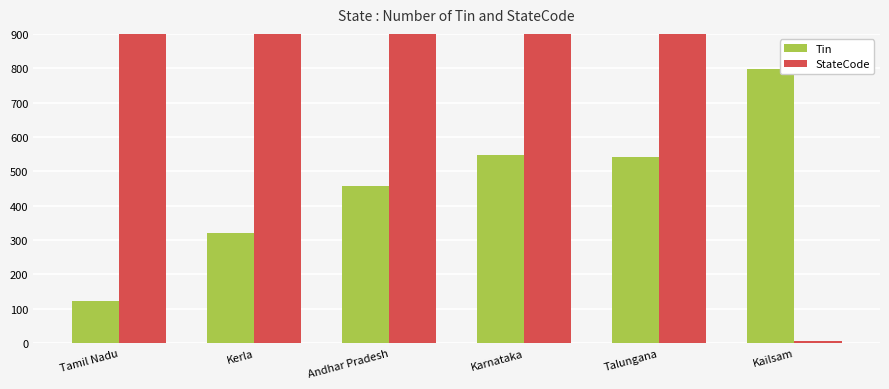

What position from the left is Andhar Pradesh?

3